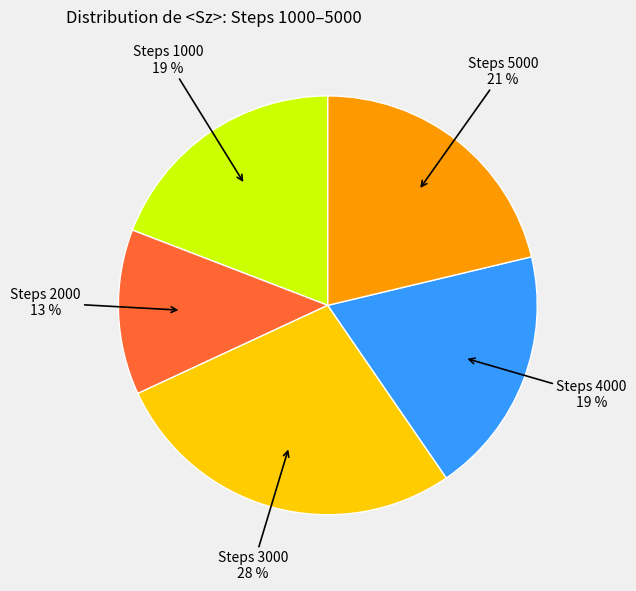

To the nearest percent, what is the difference between the largest and smallest slice percentages?

15%